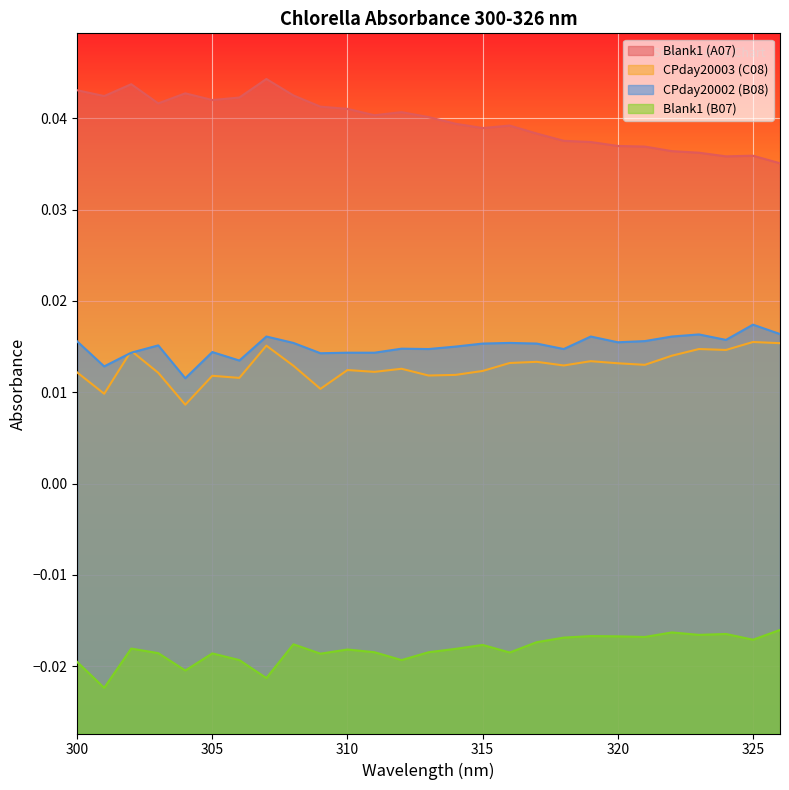

In Blank1 (B07), how many points are higher than both neighbors (excluding endpoints)?

8